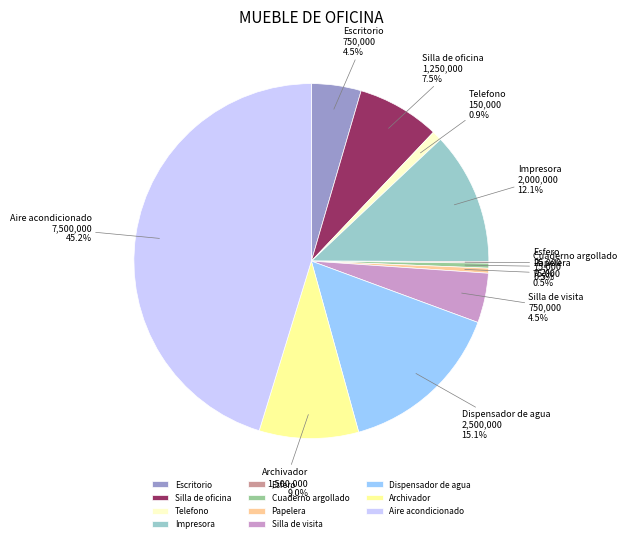

Does Telefono account for over 50% of the chart?

No